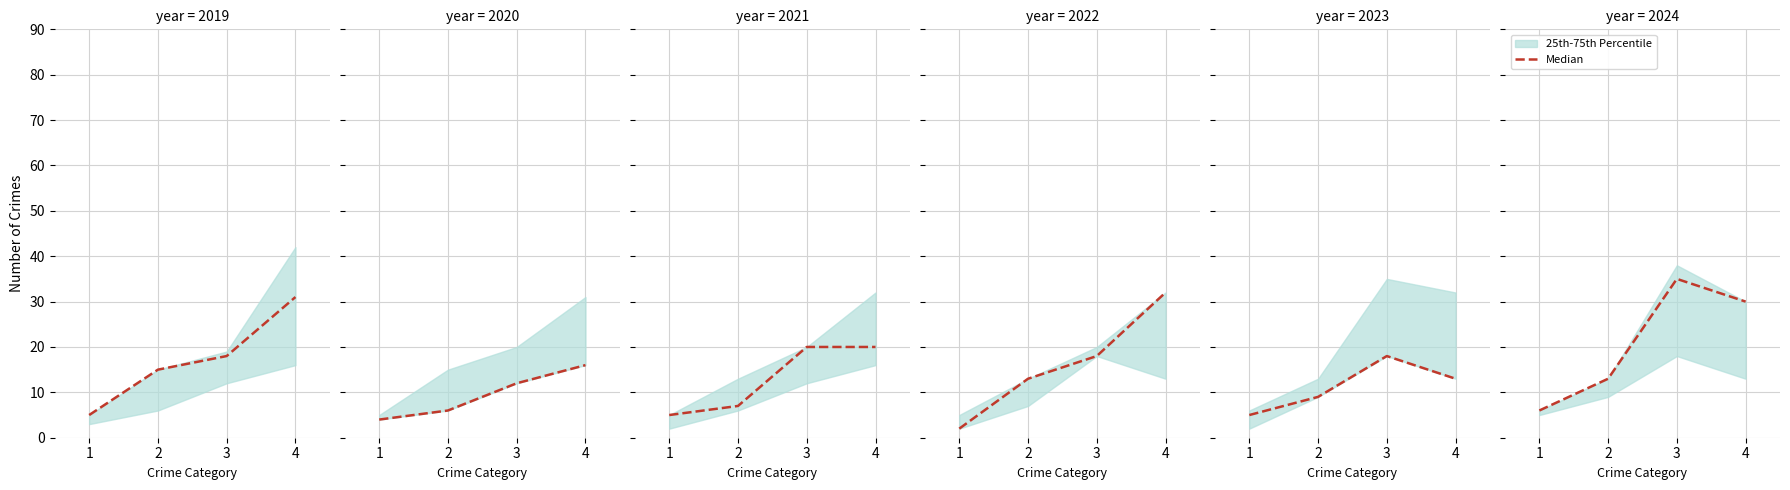

What is the sum of the values at 1 and 4?

36